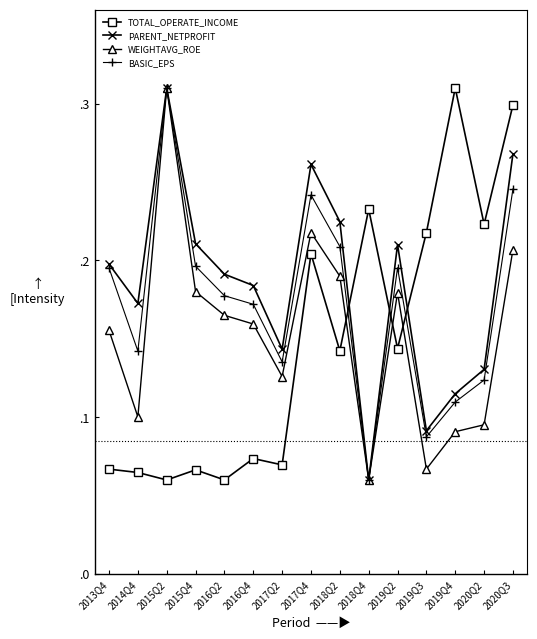

What is the difference between the TOTAL_OPERATE_INCOME values at 2020Q3 and 2018Q4?

0.1